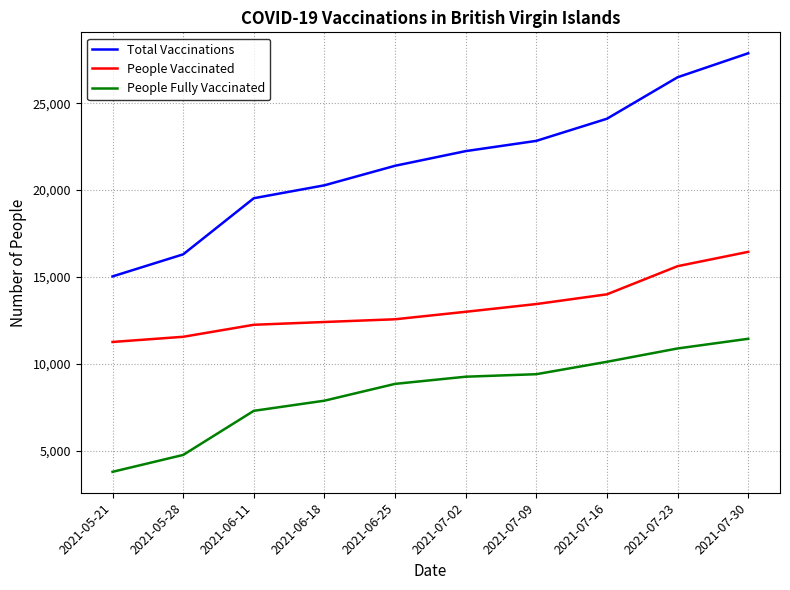

What is the sum of the People Fully Vaccinated values at 2021-05-21 and 2021-06-11?

11065